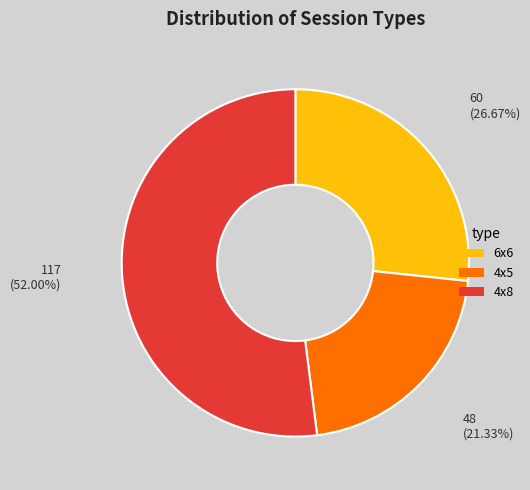

How many segments does this pie chart have?

3